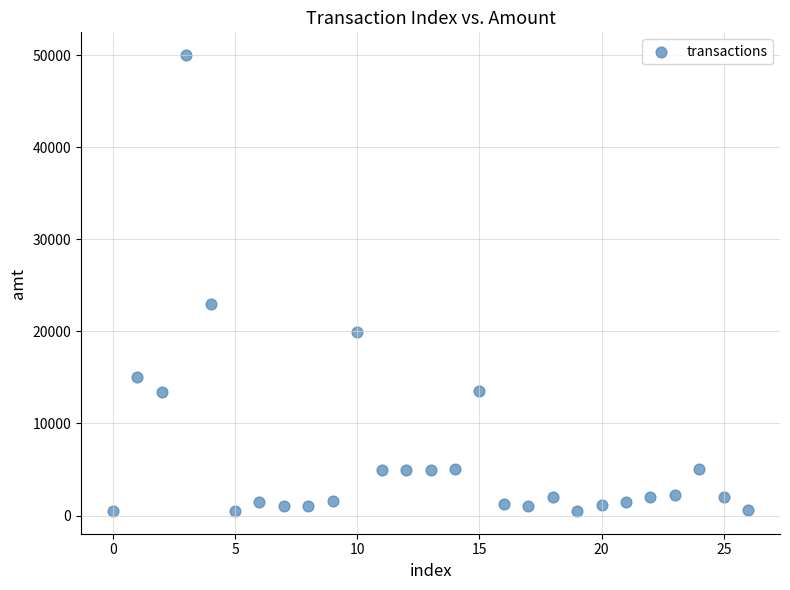

What Y value in the scatter plot is closest to 25250?

22920